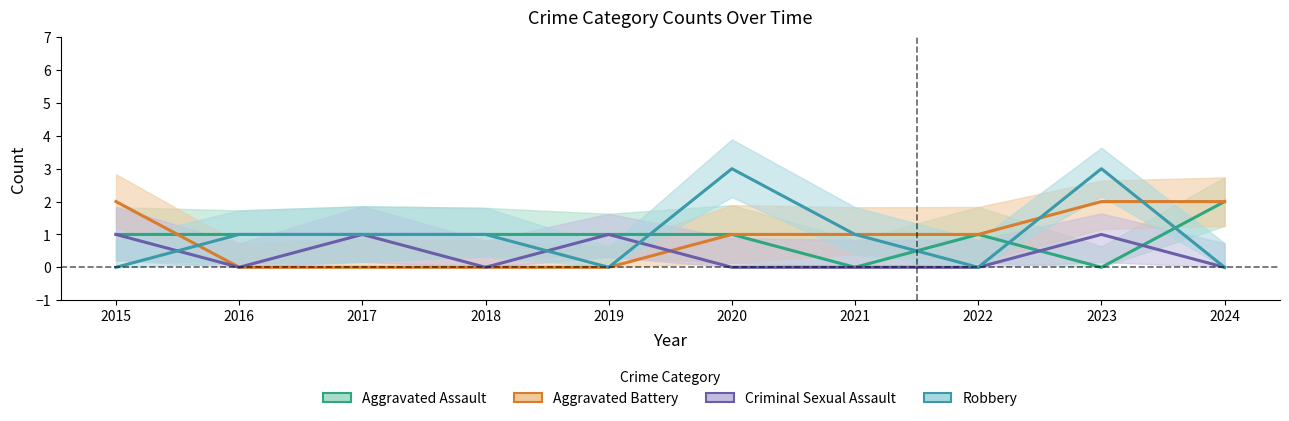

Which series changed the most between 2016 and 2017?

Criminal Sexual Assault